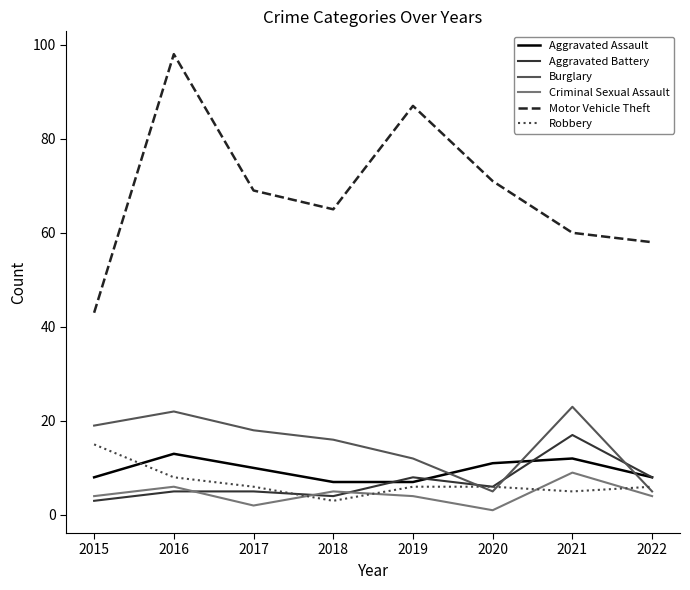

True or false: Motor Vehicle Theft has a value of 29 at 2018.

False